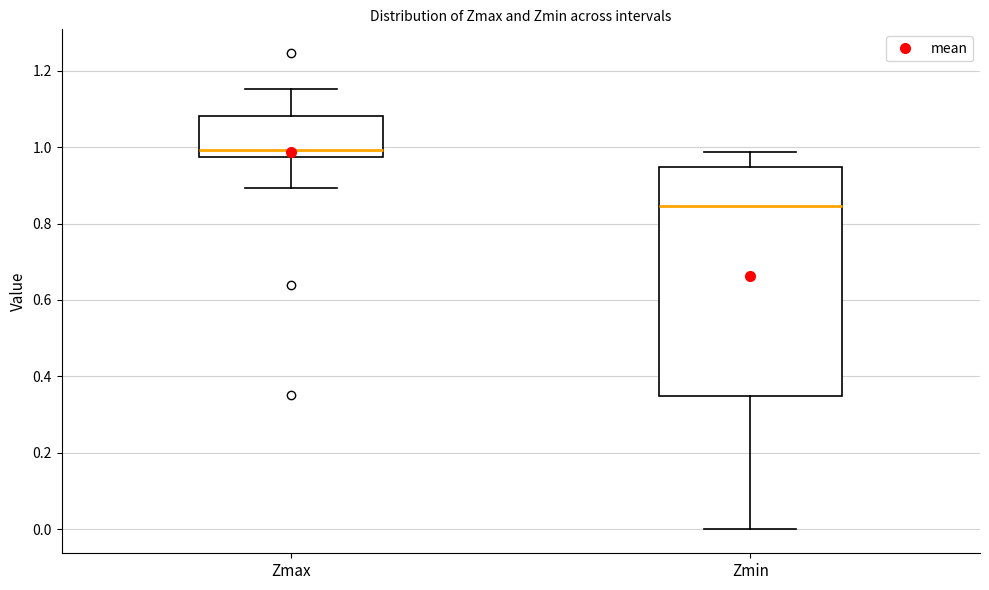

Where is the lower edge of the box for Zmax on the y-axis? The values are not printed on the chart, so give them approximately, as read against the axis.

0.98